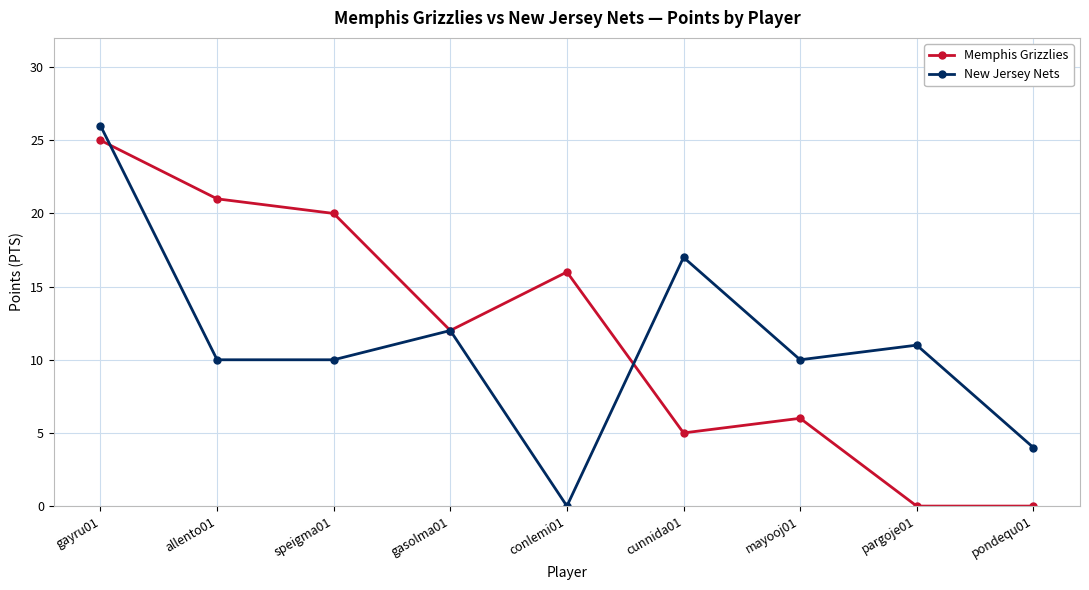

Reading left to right, what are all the values shown in this chart?

Memphis Grizzlies: 25	21	20	12	16	5	6	0	0
New Jersey Nets: 26	10	10	12	0	17	10	11	4